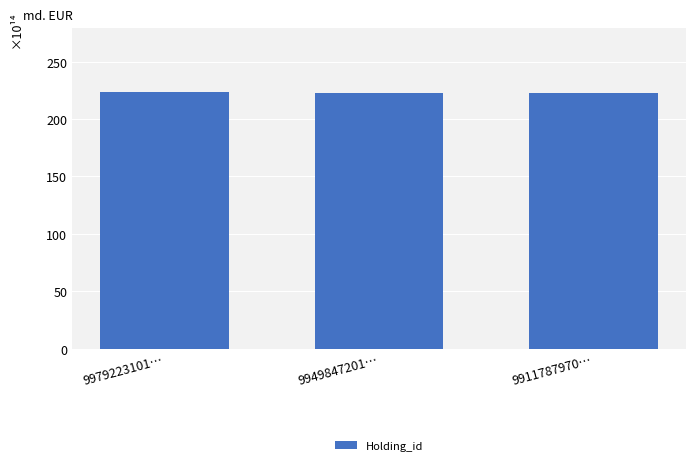

Is it true that the value at 9949847201… is 300.4?

False